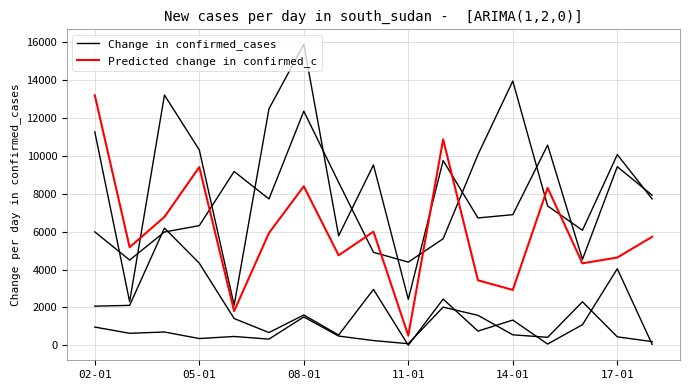

List the series in order of their overall mean, highest first.

Change in confirmed_cases, Predicted change in confirmed_c